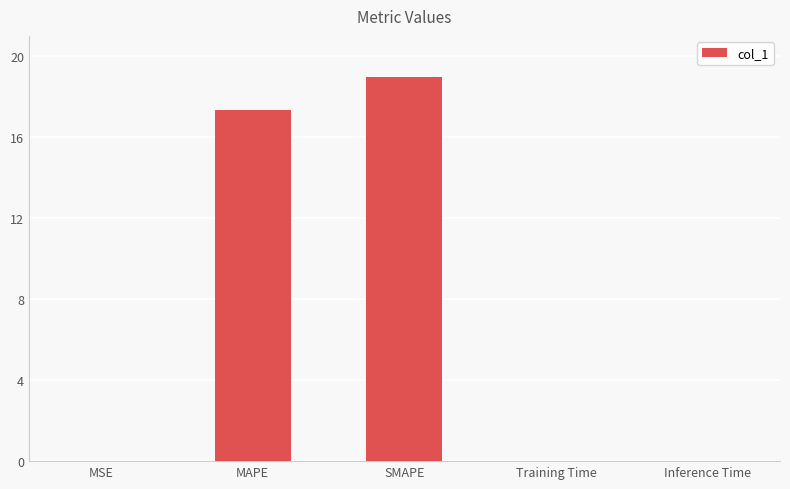

Which category has the highest value across all series?

SMAPE